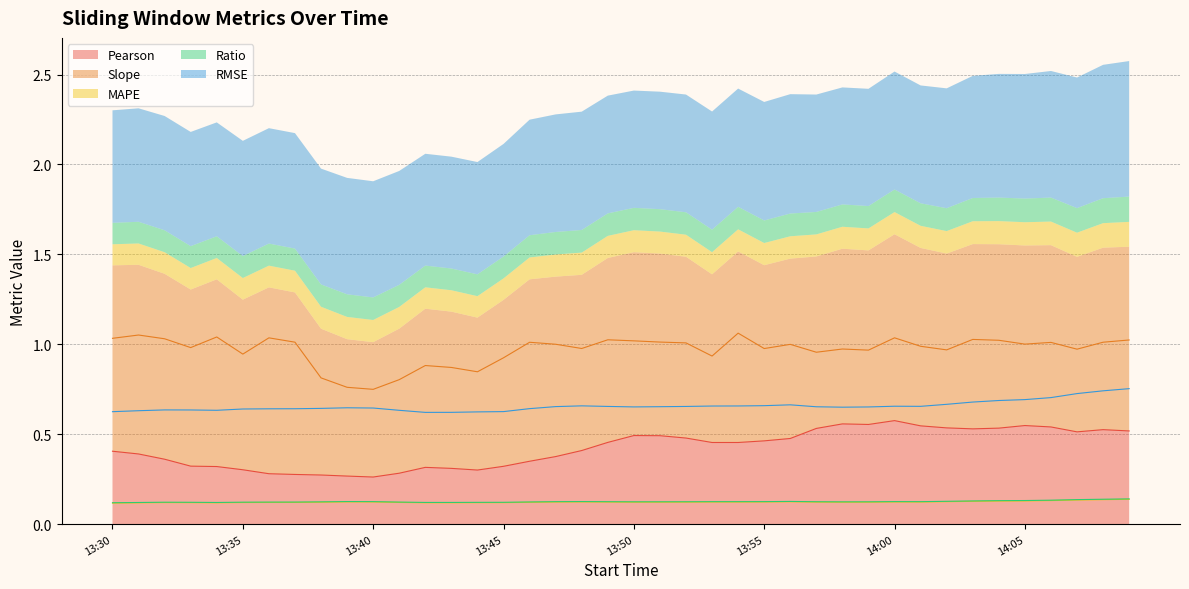

What is the minimum value for MAPE?

0.1